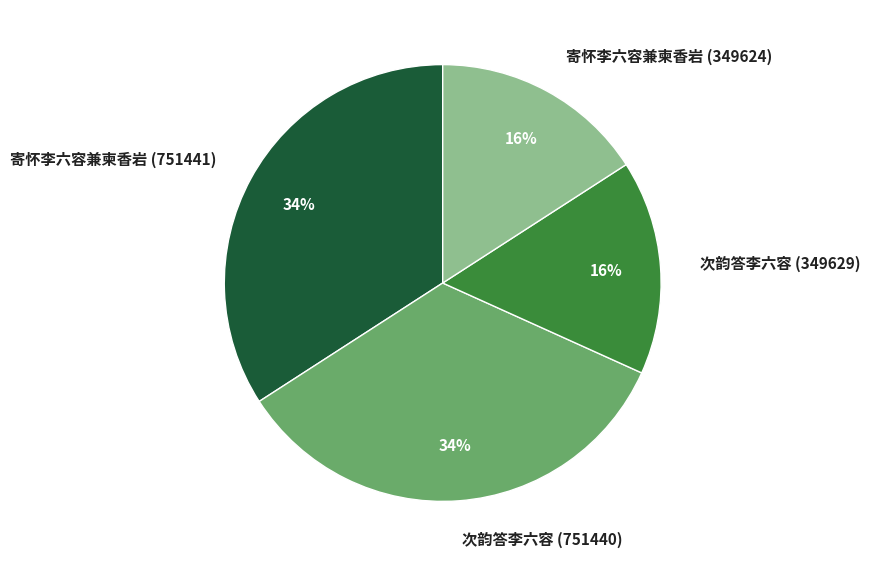

Is it true that 次韵答李六容 (349629) is 16% of the pie?

True